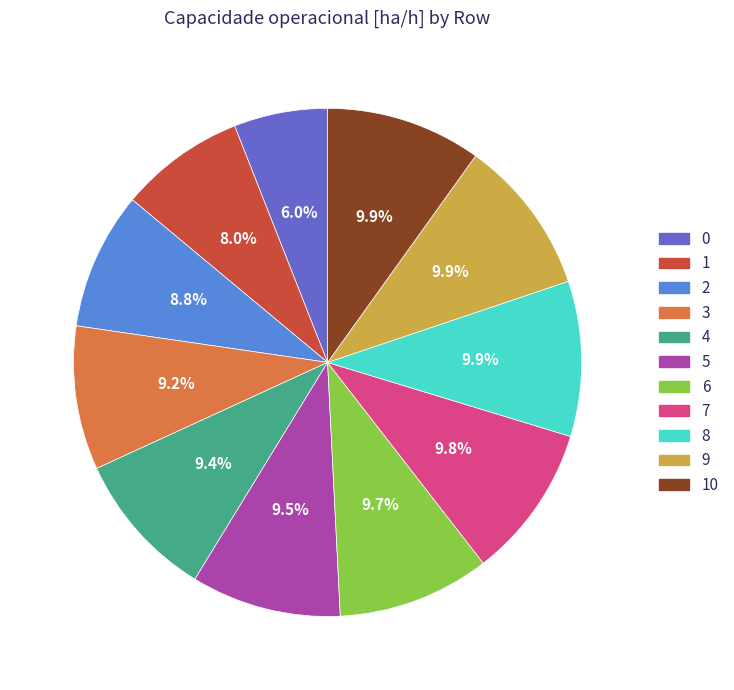

Is there a majority slice in this chart?

No